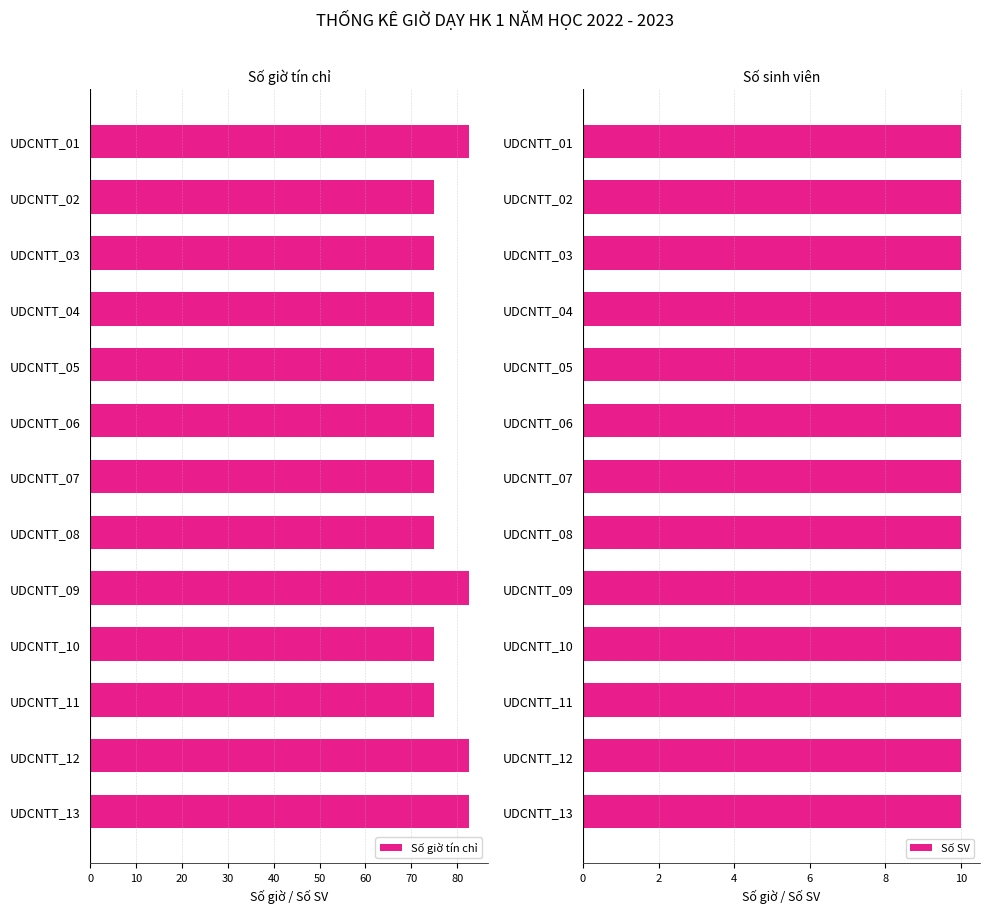

What is the difference between the maximum and minimum values in the Số giờ tín chỉ series?

7.5